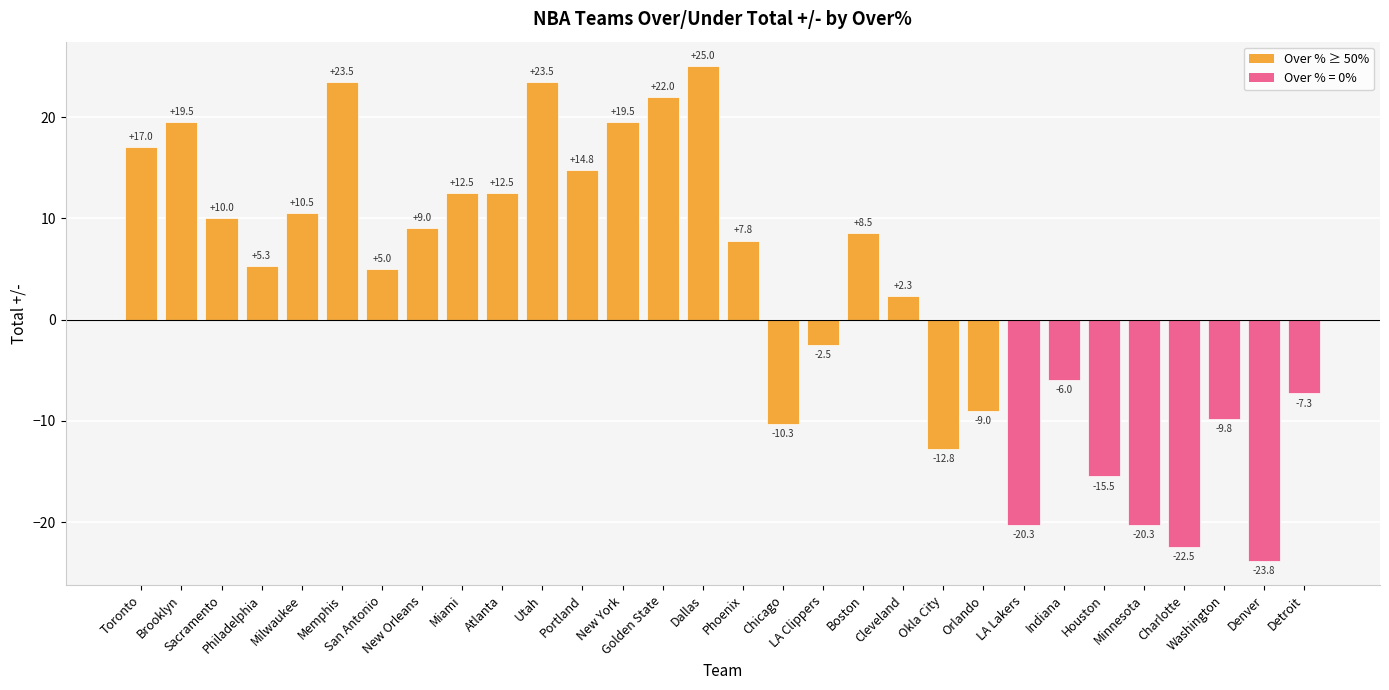

What is the sum of the values at LA Clippers and Portland?

12.3